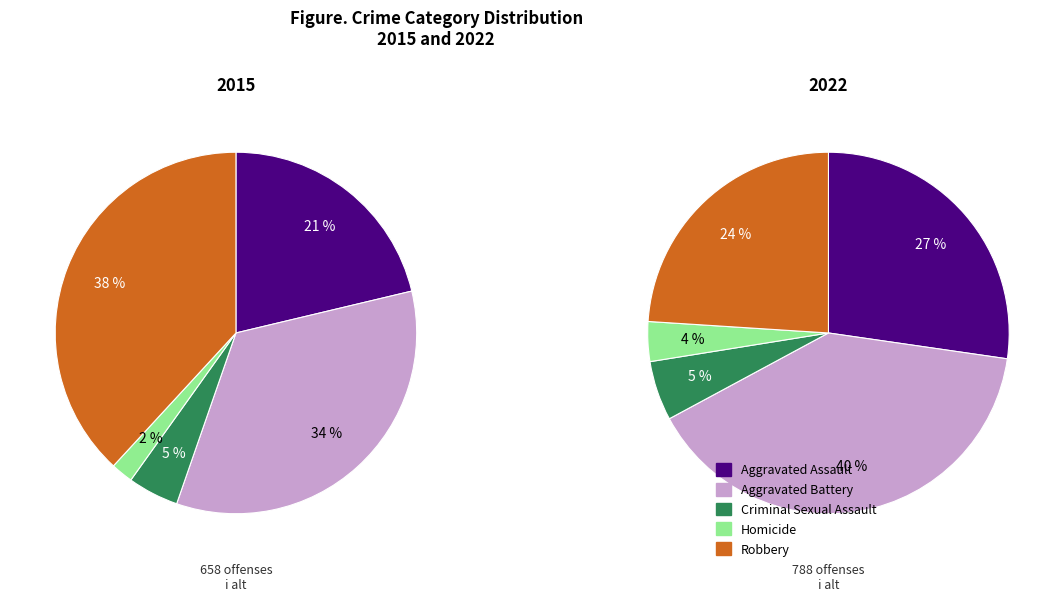

Is there a majority slice in this chart?

No